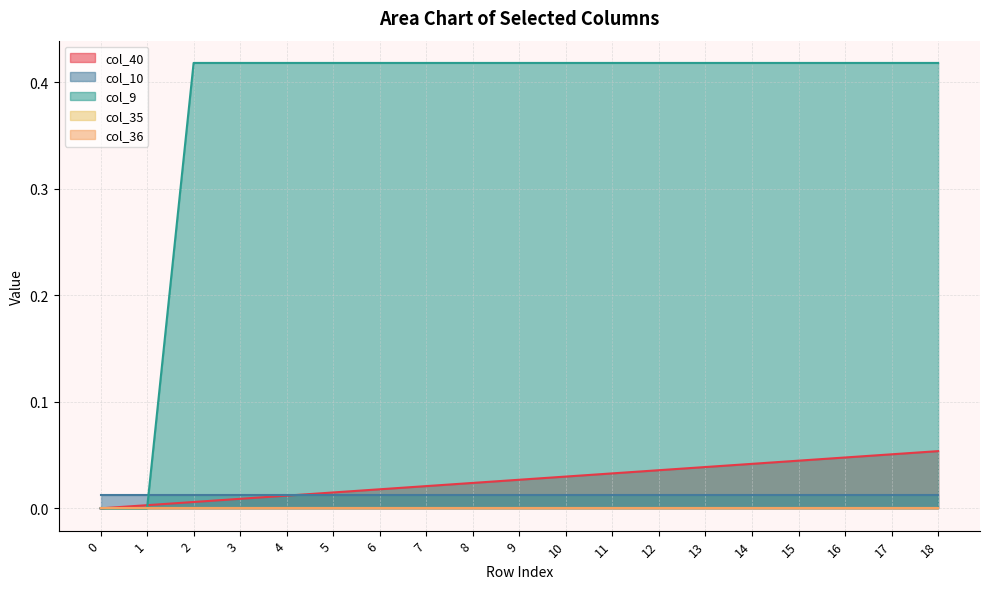

Which series has the largest range (max minus min)?

col_9